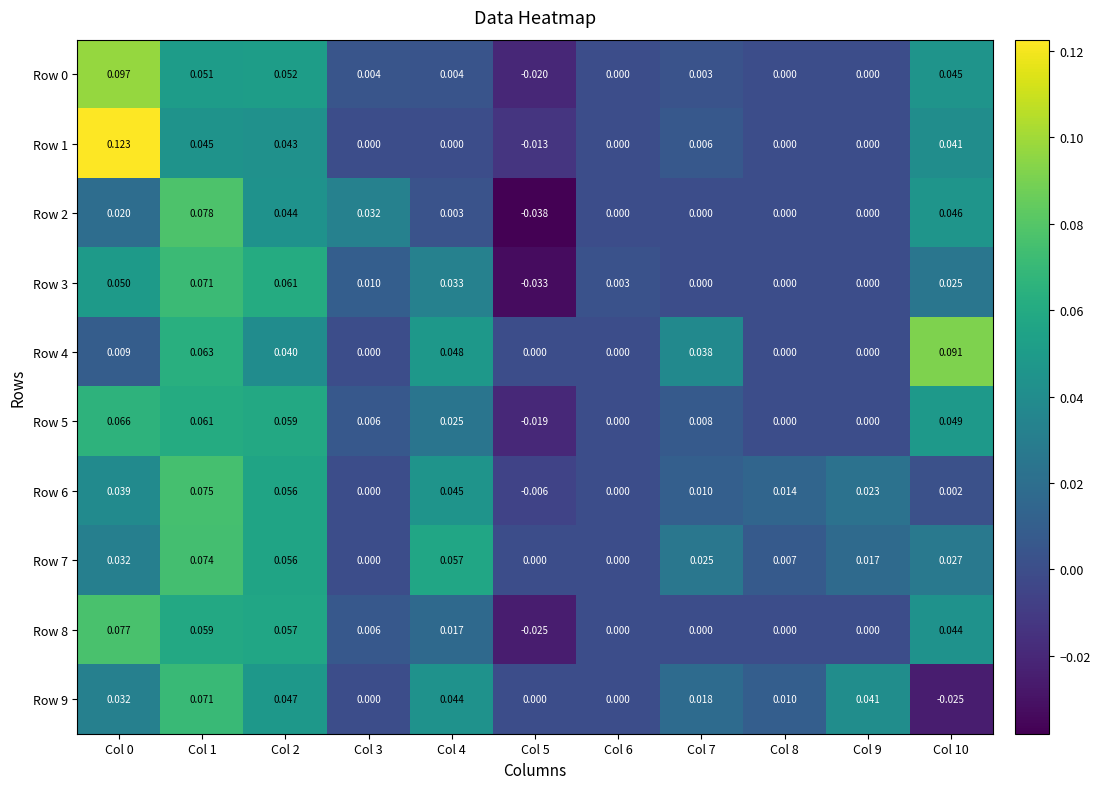

Rank the series by their maximum value, from lowest to highest.

Row 5, Row 9, Row 3, Row 7, Row 6, Row 8, Row 2, Row 4, Row 0, Row 1